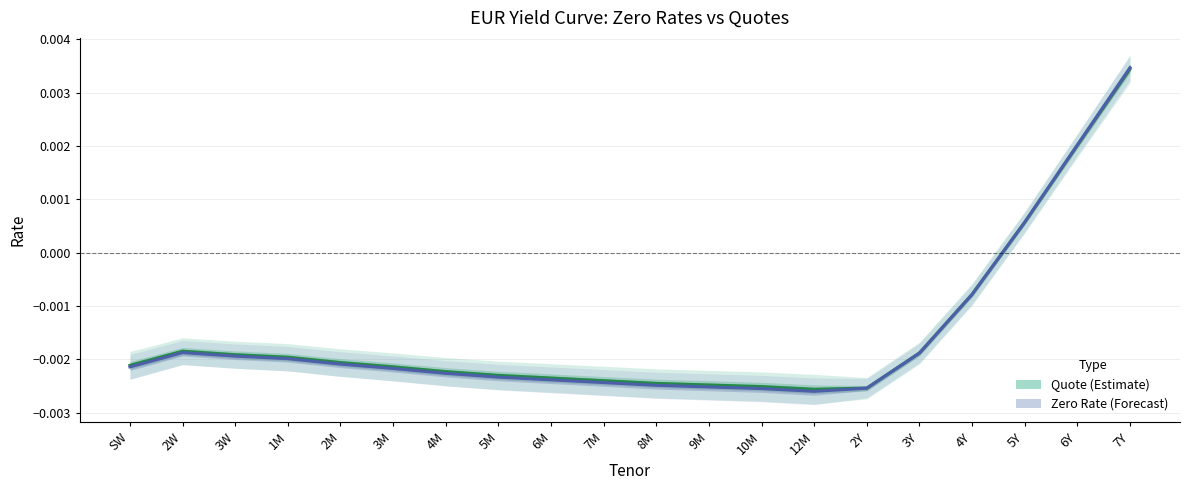

Where do Quote (Estimate) and Zero Rate (Forecast) first cross each other?

4Y and 5Y